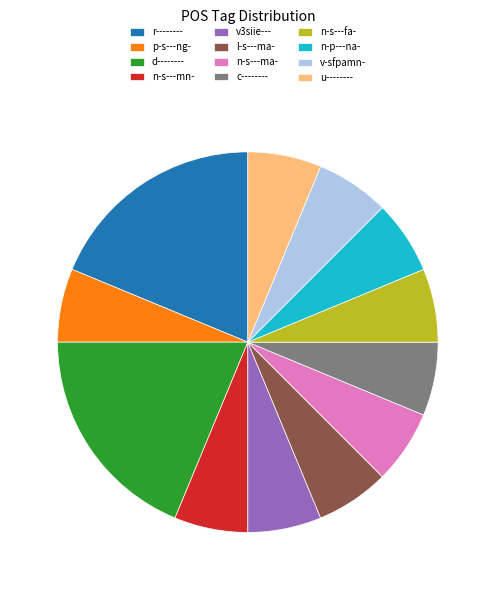

Is it true that p-s---ng- is 6% of the pie?

True